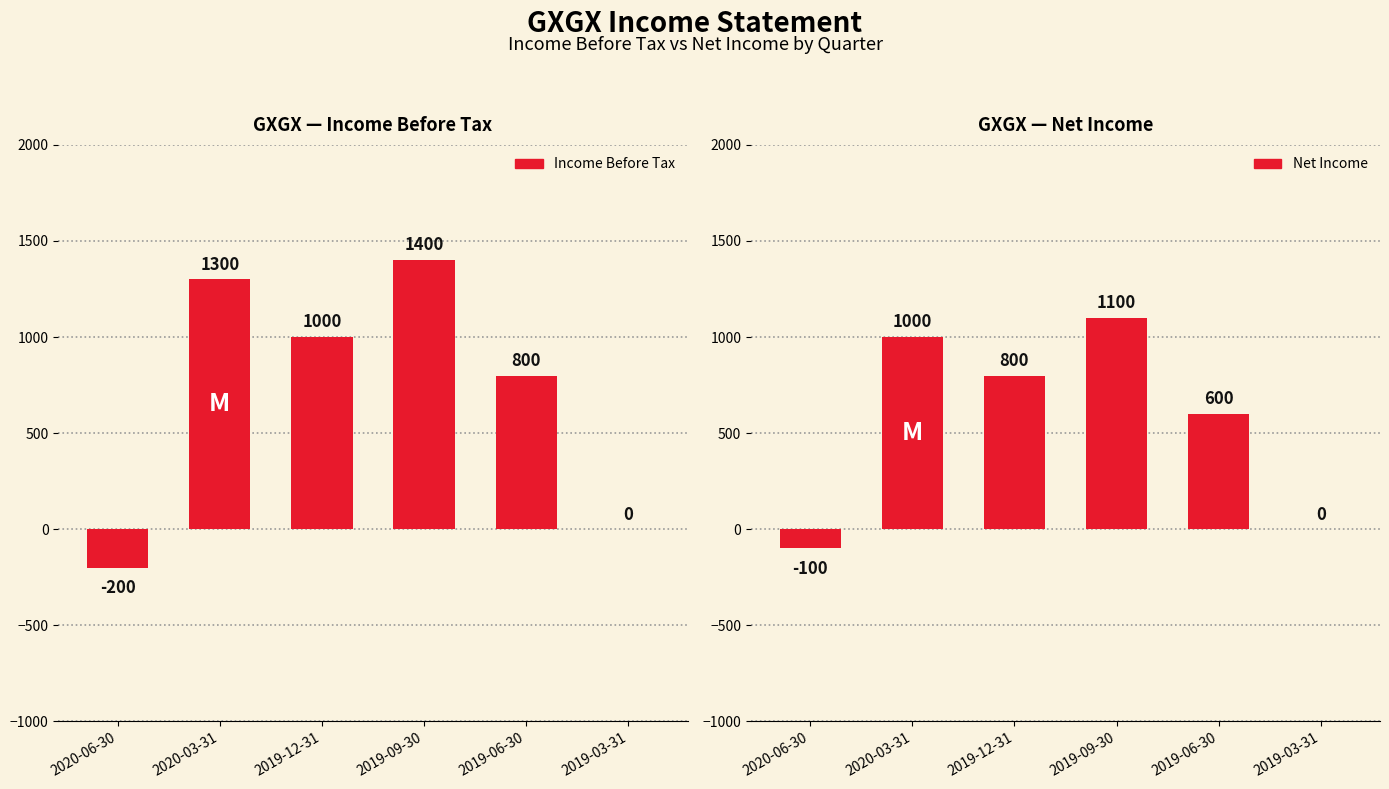

List the series in order of their peak value, lowest first.

Net Income, Income Before Tax